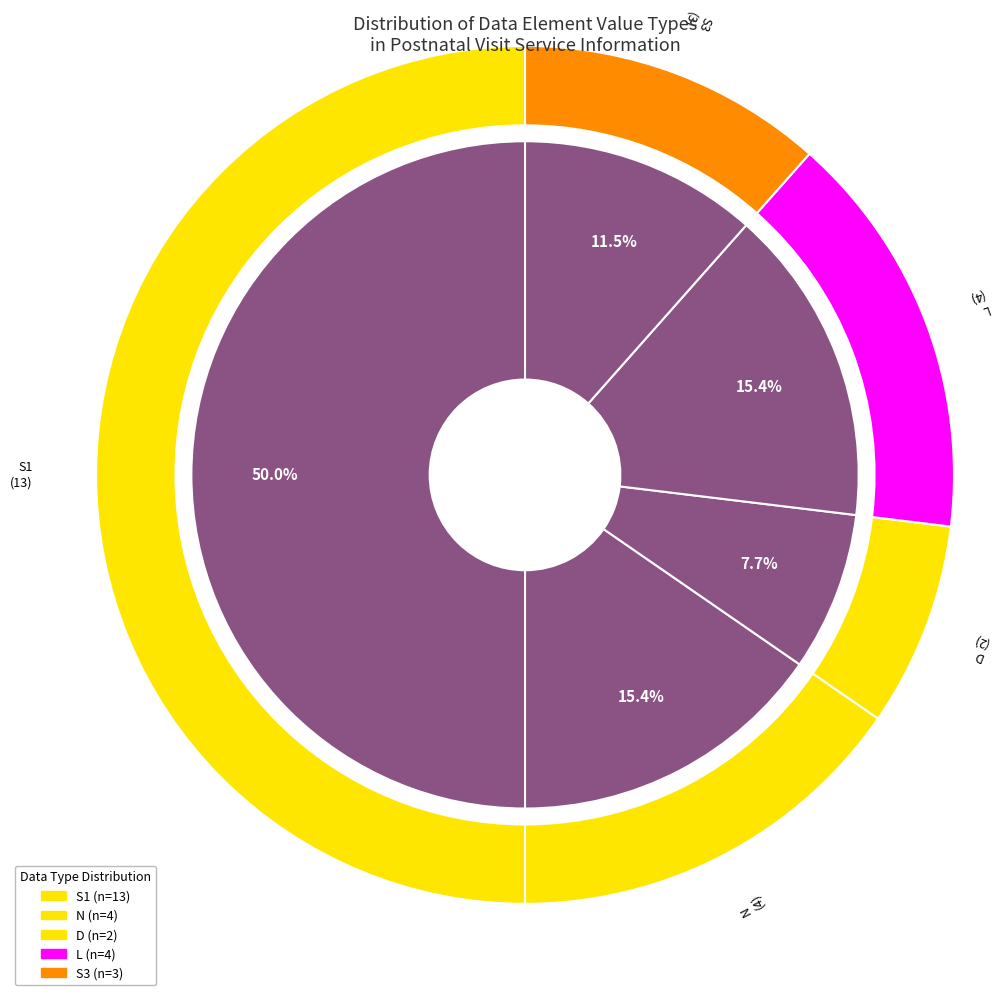

How many slices are in this pie chart?

5